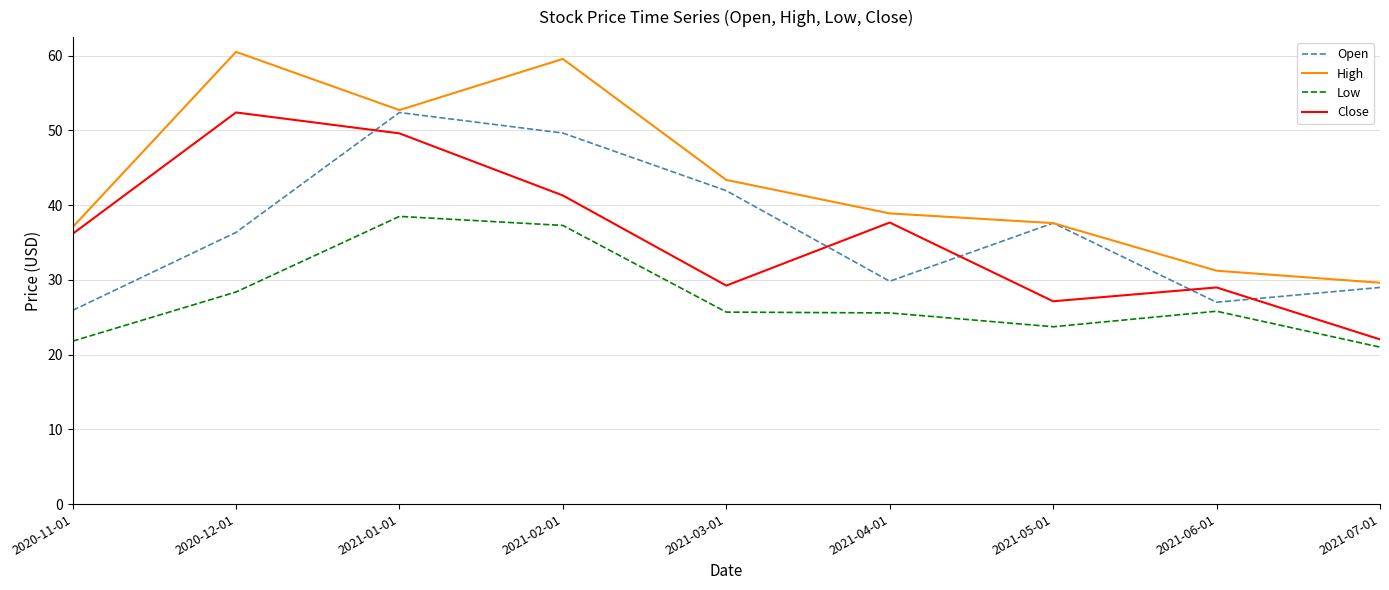

The Open series shows 49.7 at 2021-02-01. True or false?

True